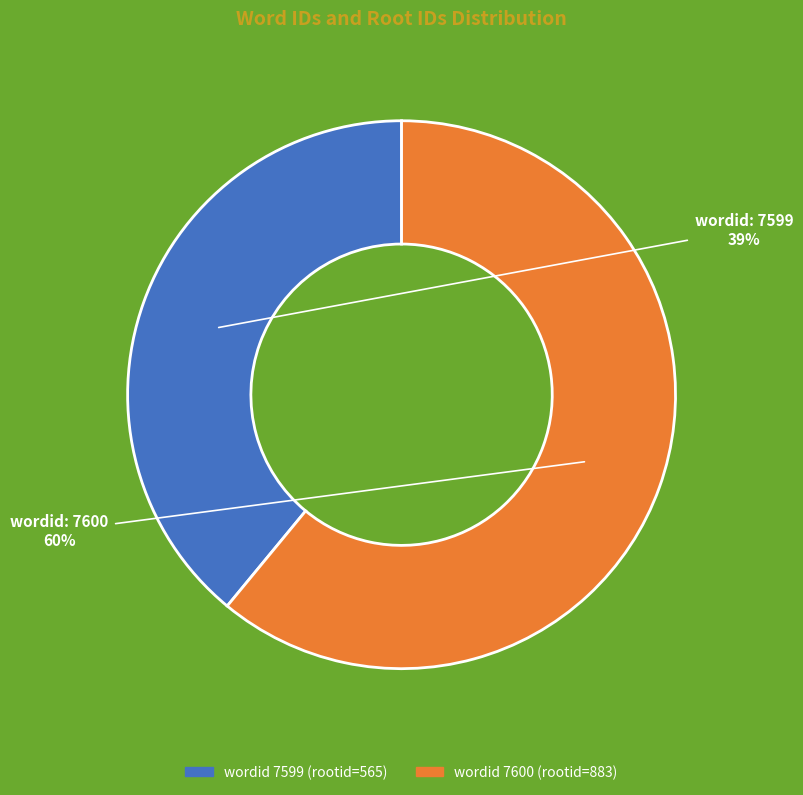

To the nearest percent, what is the difference between the 7599 and 7600 slice percentages?

22%